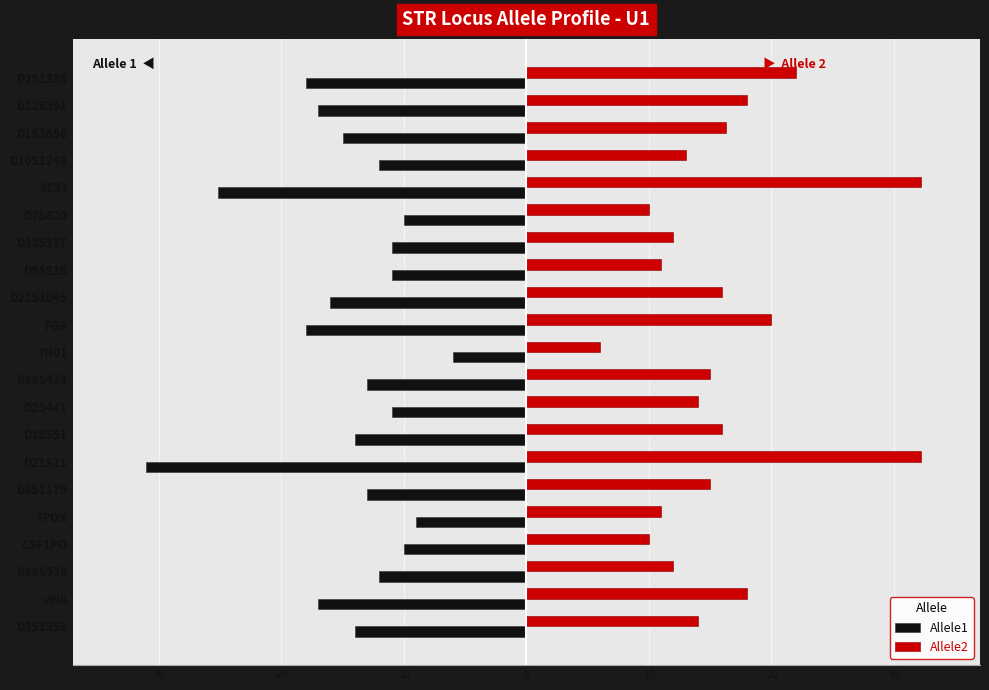

What is the average value of the Allele1 series?

-14.4